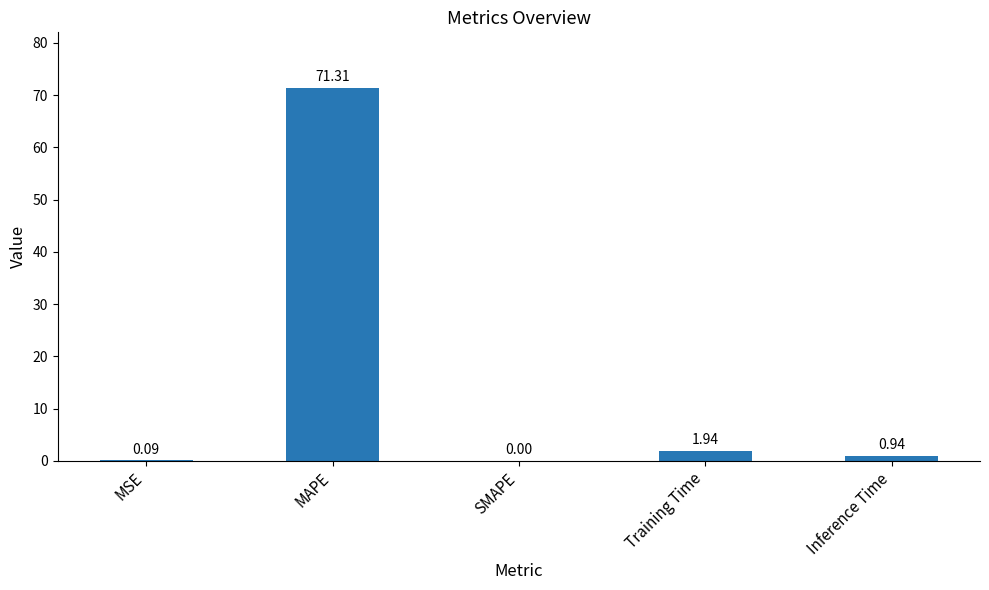

What is the sum of the values at Inference Time and MSE?

1.0